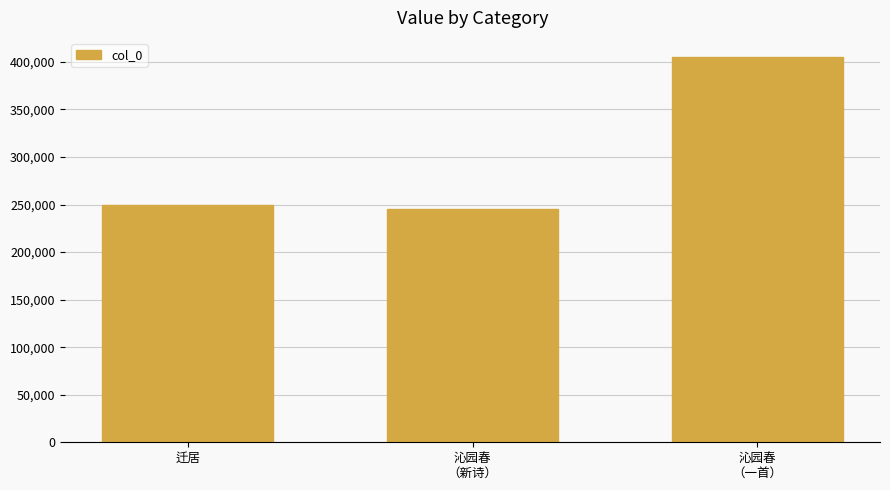

Which label corresponds to the smallest value in the chart?

沁园春
（新诗）